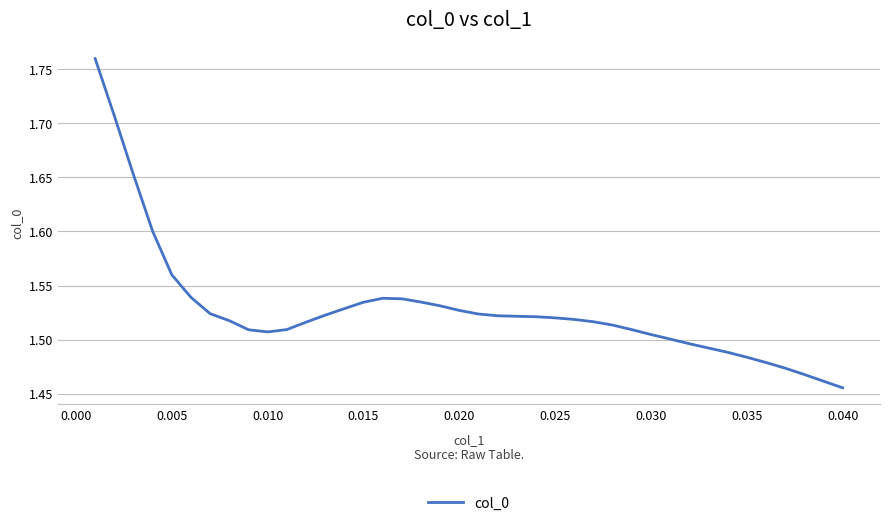

What is the difference between the maximum and minimum values?

0.3